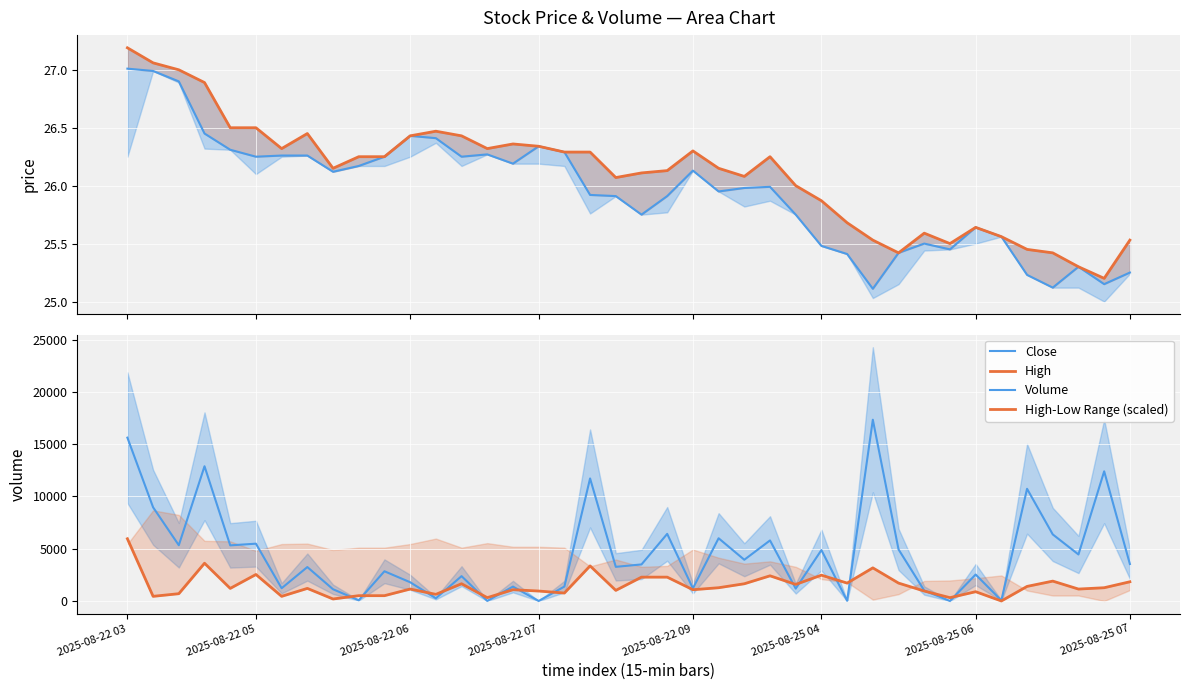

Which series ends up on top after the final intersection of High-Low Range (scaled) and High?

High-Low Range (scaled)